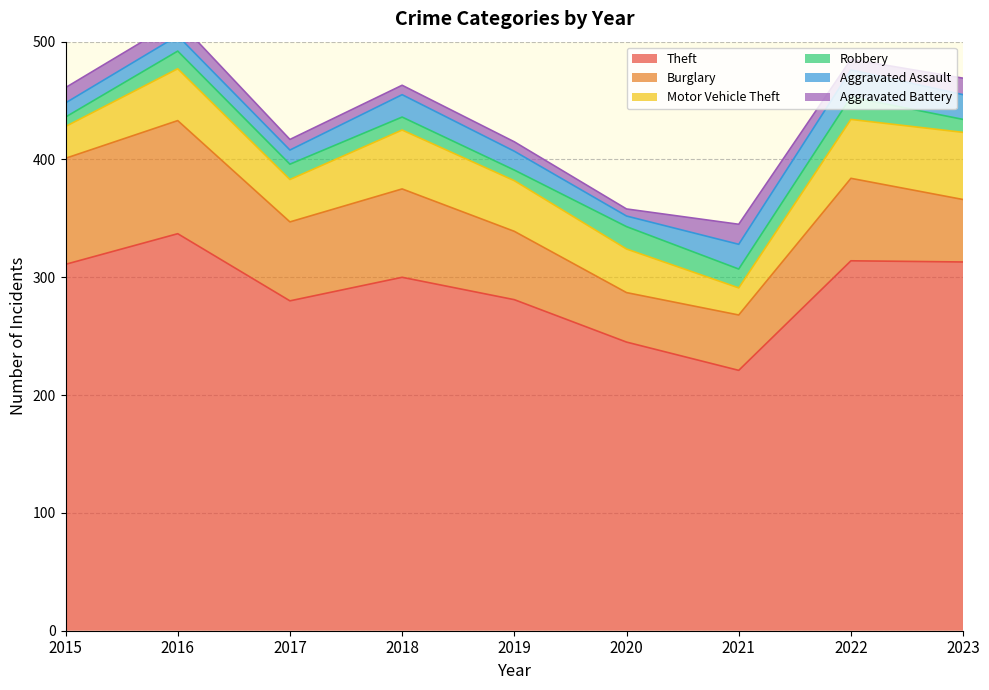

At which category does Burglary reach its first local peak?

2016